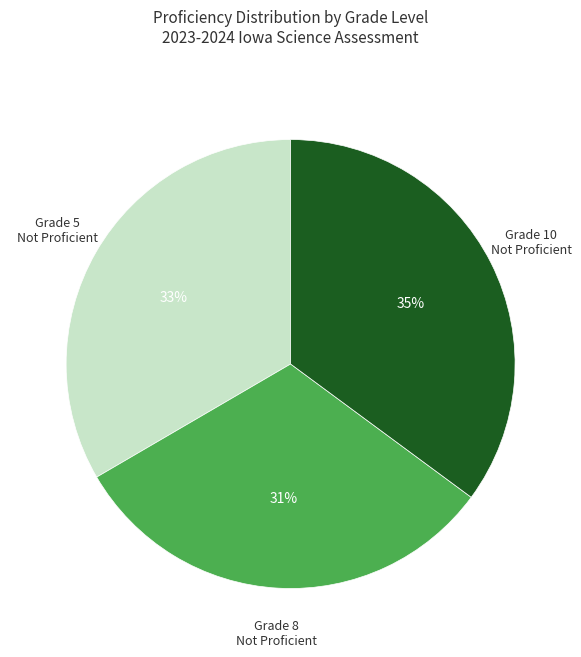

Is there any slice that represents more than half of the pie?

No